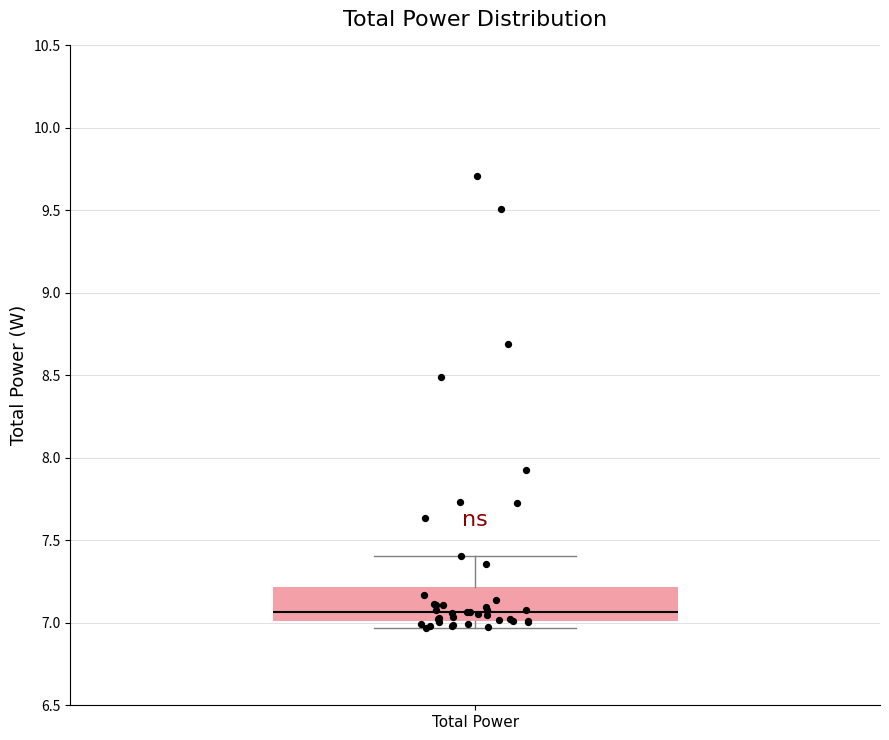

Where does the upper whisker of the box for Total Power end on the y-axis? The values are not printed on the chart, so give them approximately, as read against the axis.

7.40